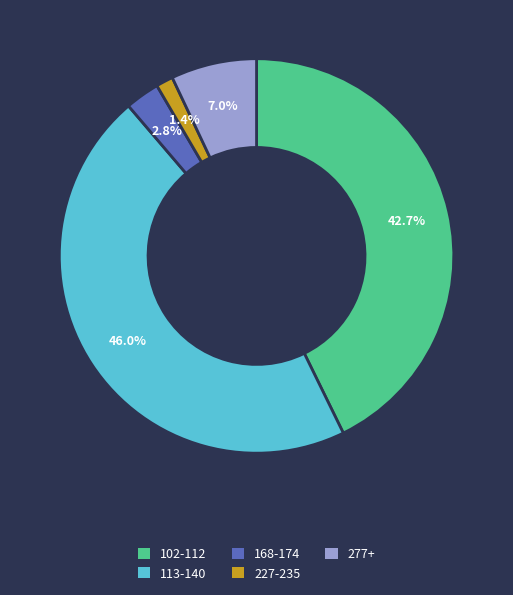

Rank the categories by value from lowest to highest.

227-235, 168-174, 277+, 102-112, 113-140